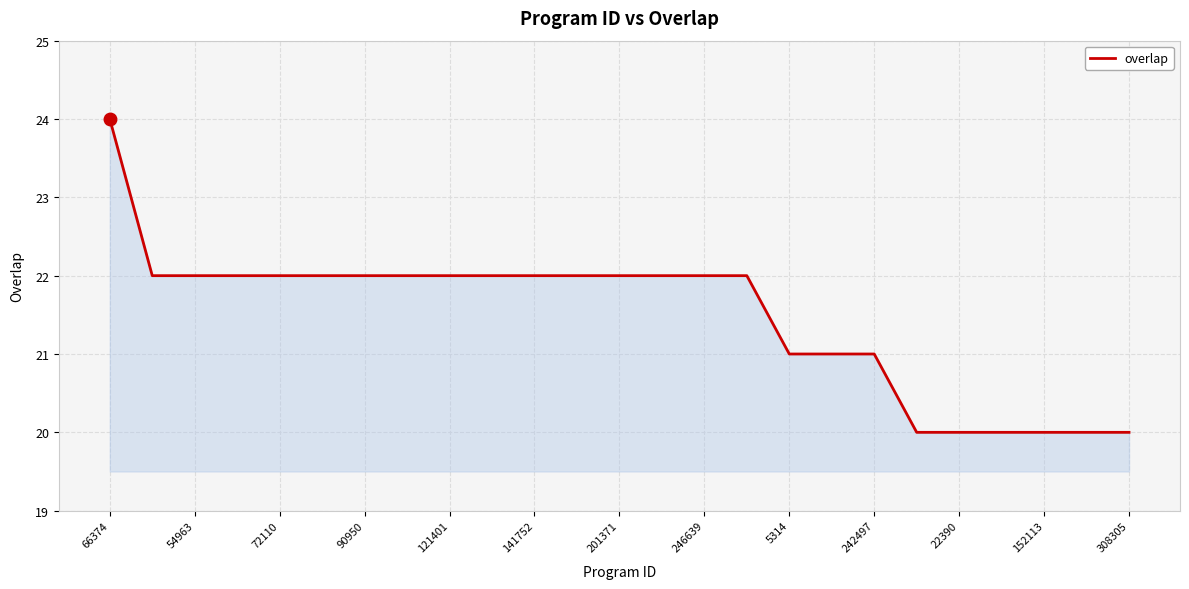

What is the minimum value shown in the chart?

20